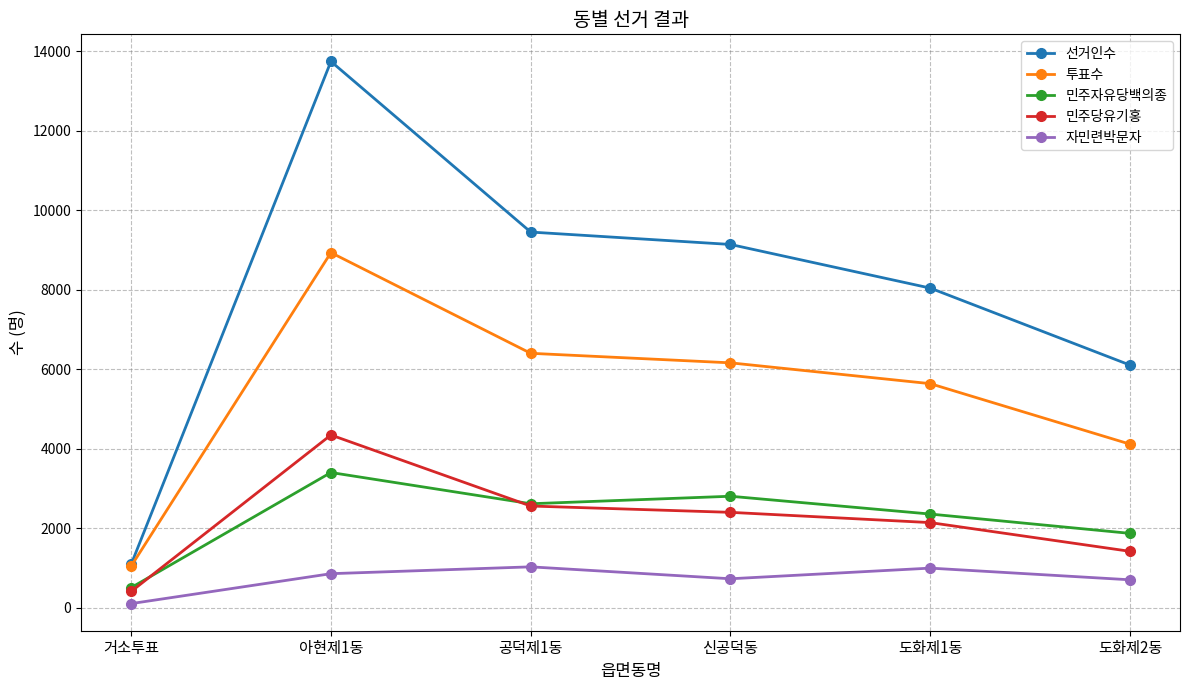

Which series has the largest total across all categories?

선거인수